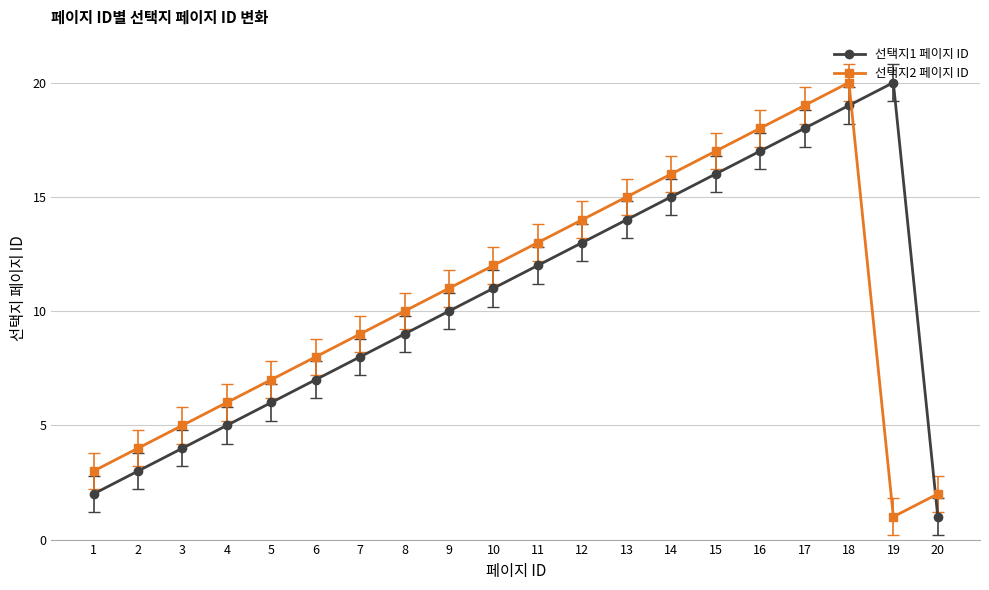

What is the difference between the 선택지2 페이지 ID values at 15 and 7?

8